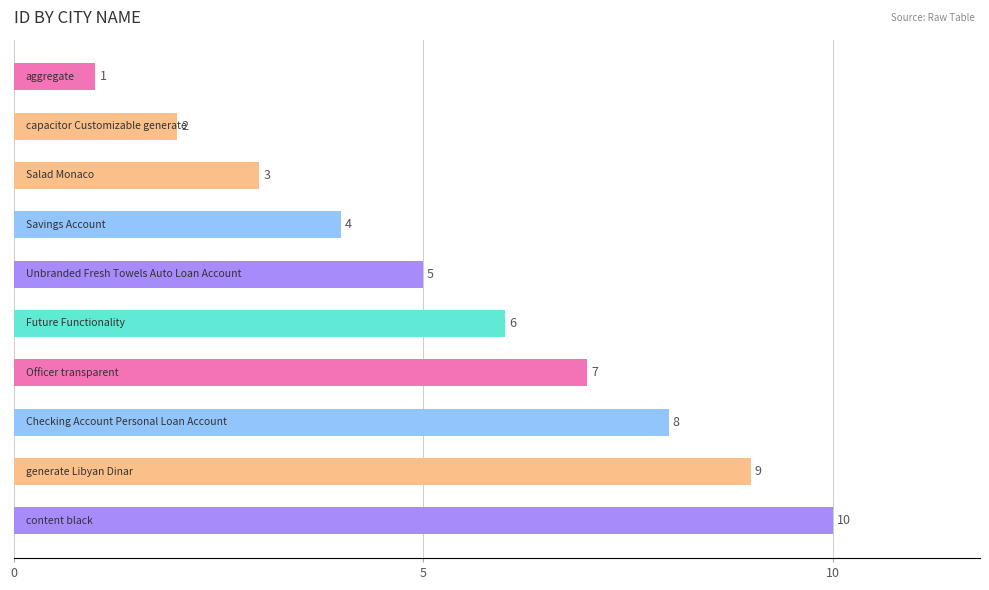

What is the difference between the second highest and second lowest values?

7